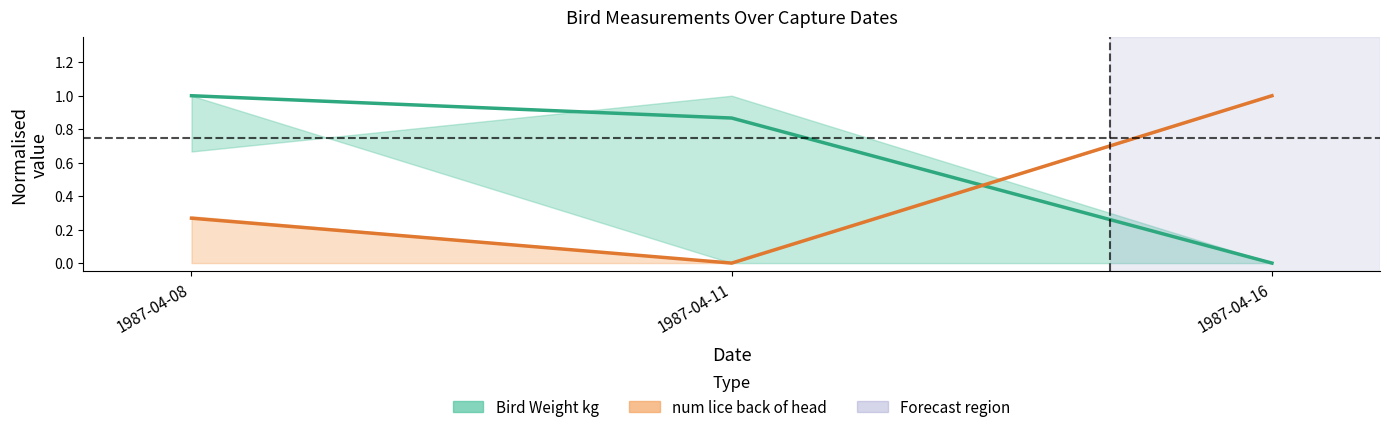

List the labels in order of Bird Weight kg value, largest first.

1987-04-08, 1987-04-11, 1987-04-16